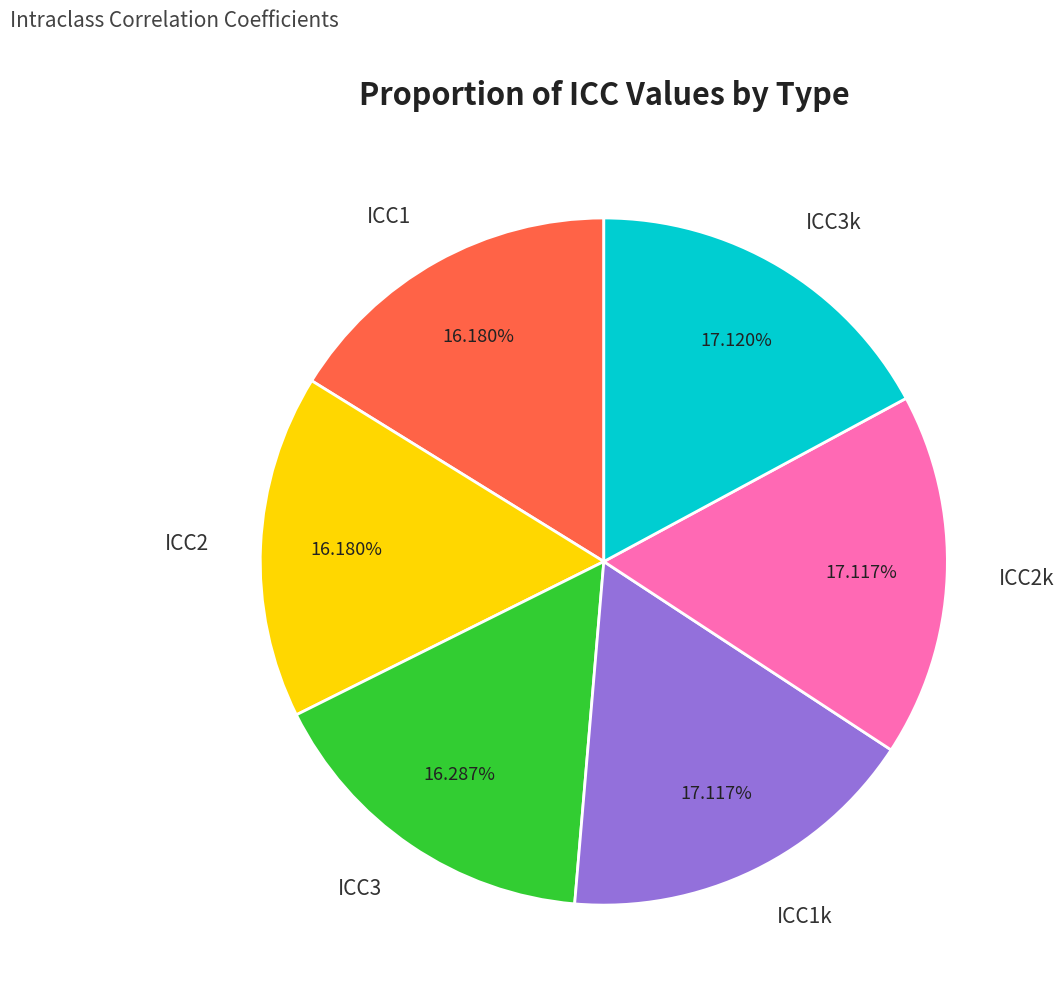

The ICC3k slice represents 17% of the pie. True or false?

True